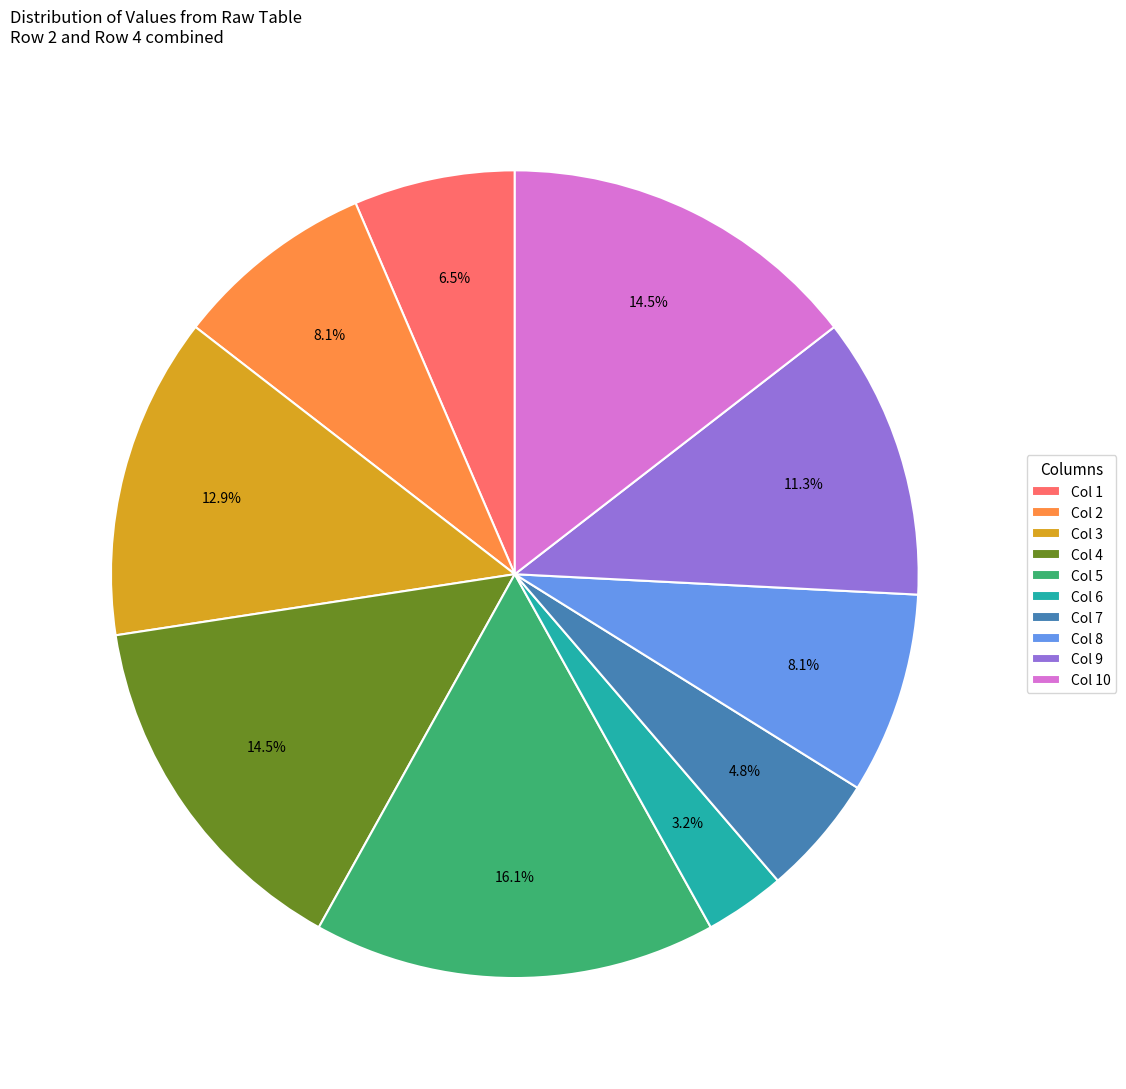

What portion of the pie excludes Col 2?

91.9%